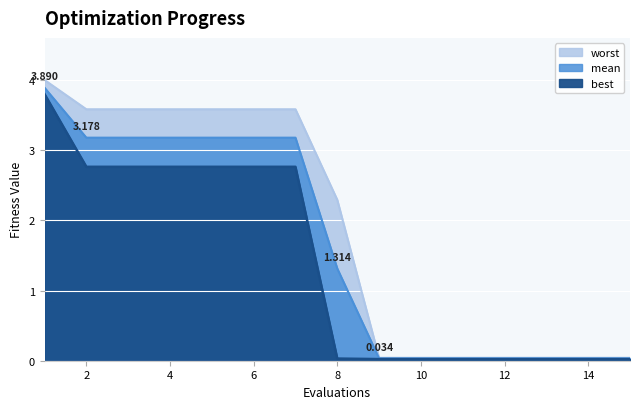

What is the difference between the mean values at 9 and 5?

3.1